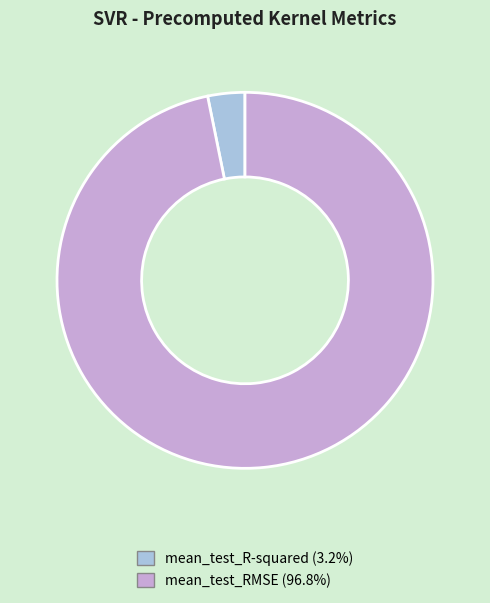

The mean_test_RMSE slice represents 97% of the pie. True or false?

True